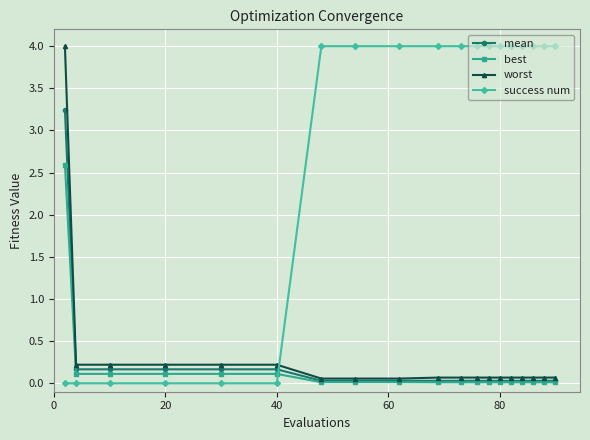

Which series has the largest total across all categories?

success num